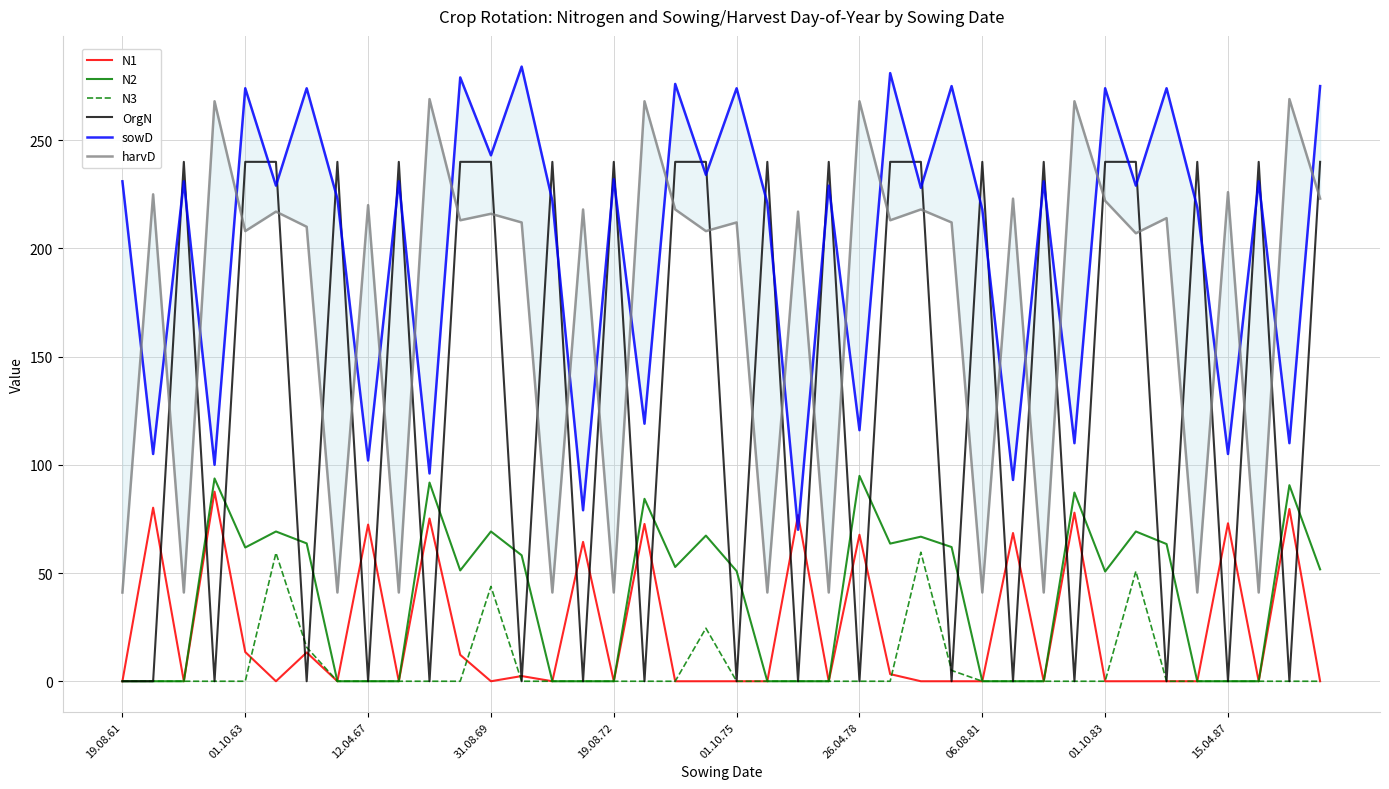

True or false: N2 has a value of 69.1 at 01.10.83.

False